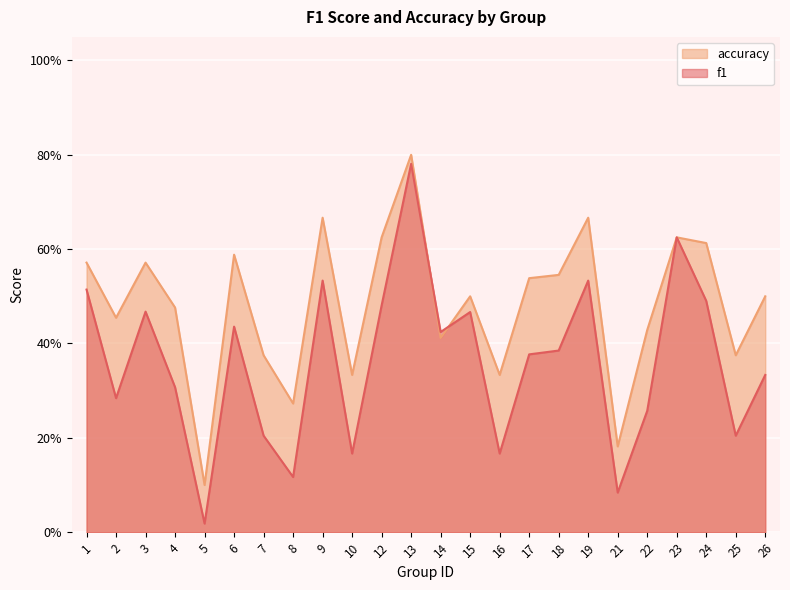

What is the value of the accuracy point at the 22nd from the left?

0.6